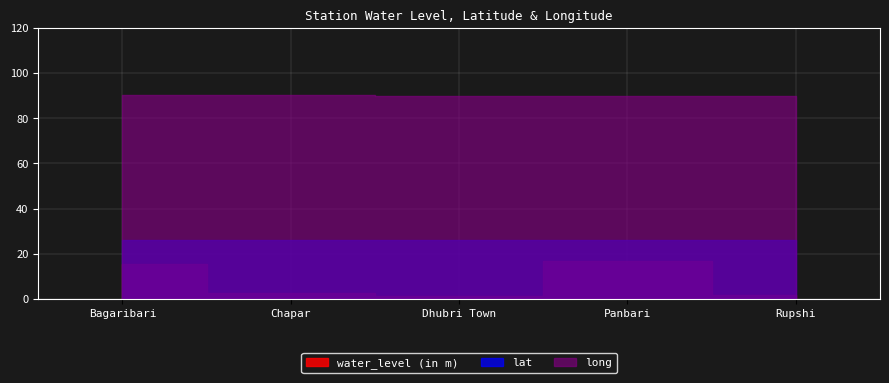

What is the spread (max minus min) of values at Chapar?

87.7